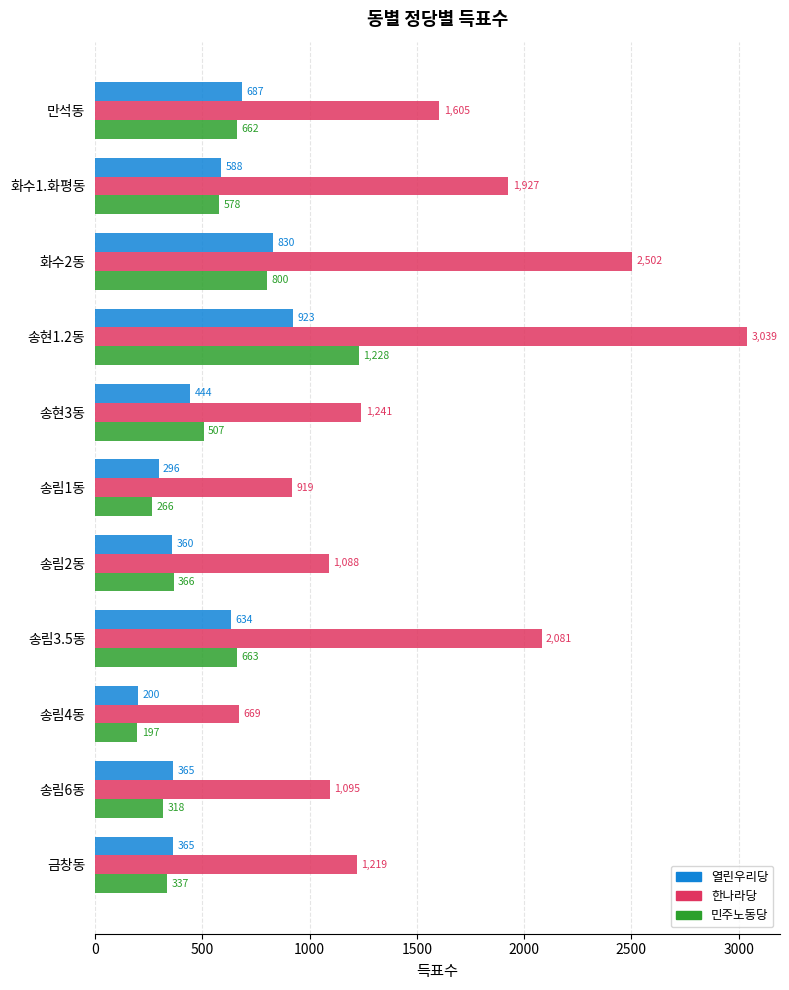

Which series has the widest spread of values?

한나라당